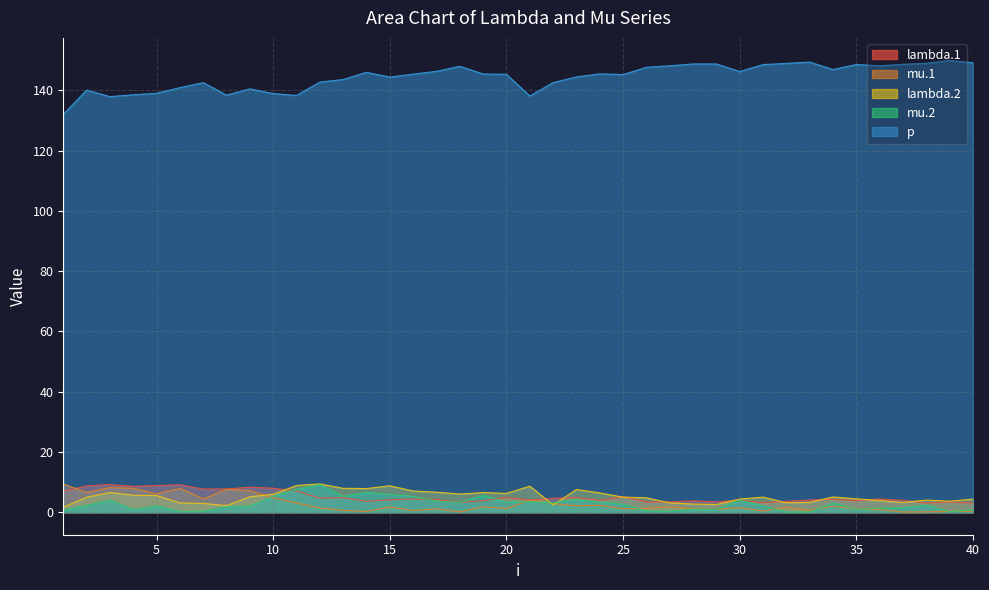

What is the total value across all series at 6?

161.1